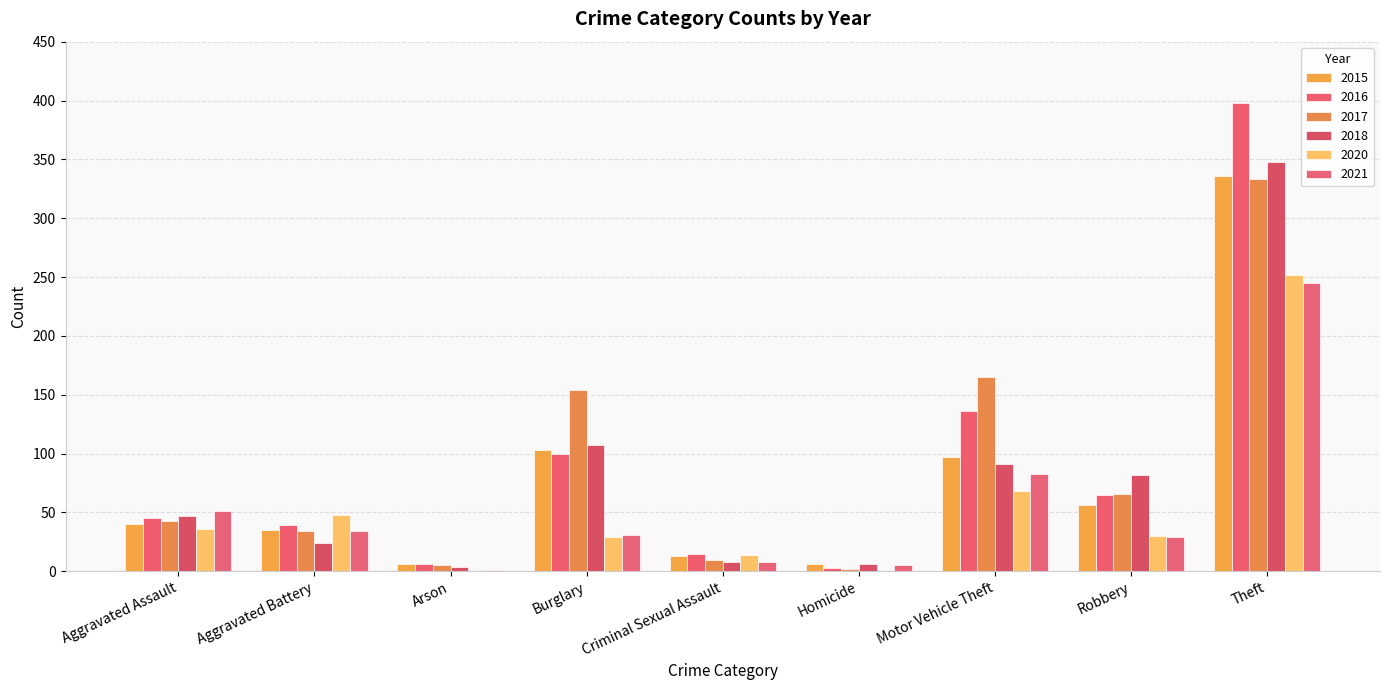

The 2021 series shows 1 at Arson. True or false?

True